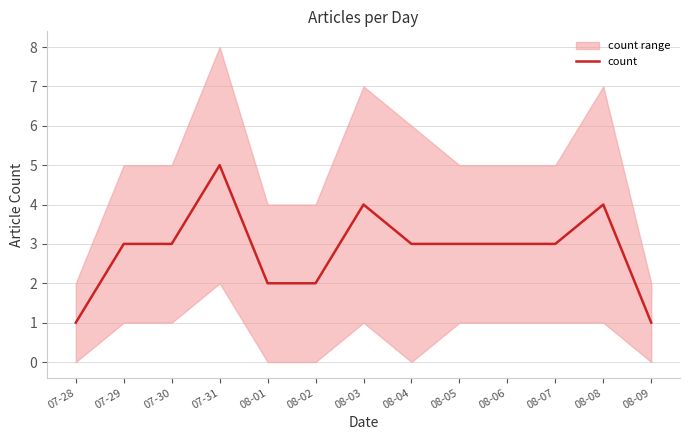

What value does the data have at 08-06?

3